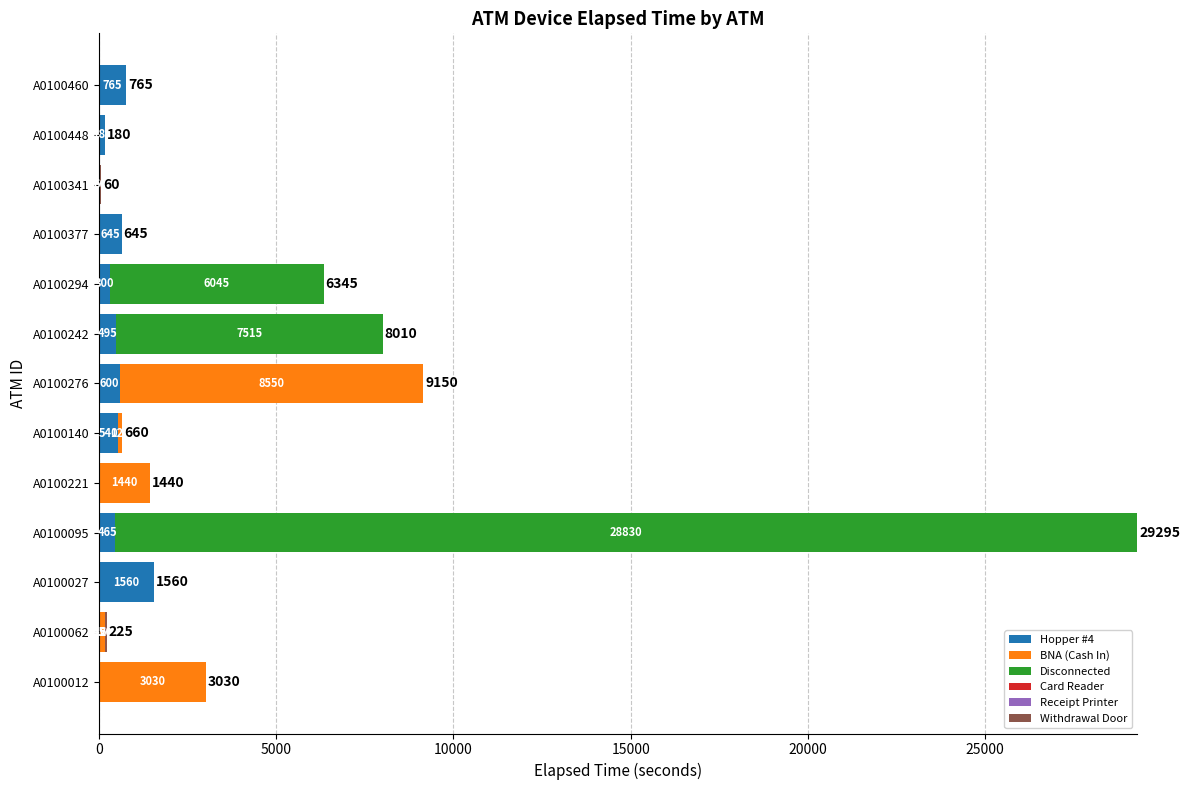

What is the total value across all series at A0100377?

645